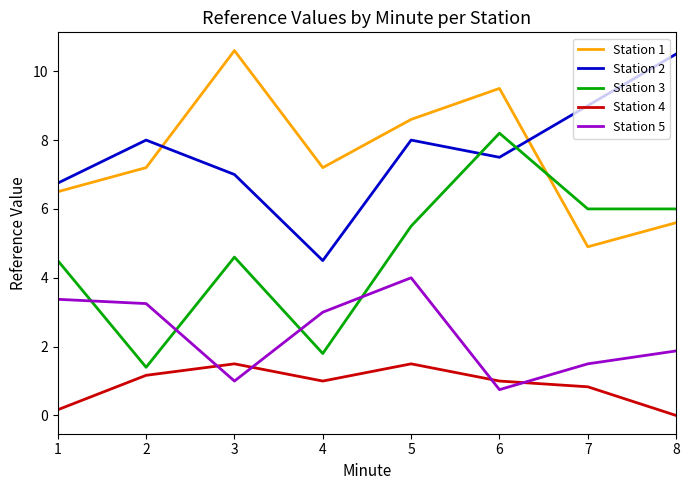

True or false: Station 4 has more than 2 interior local peaks.

False